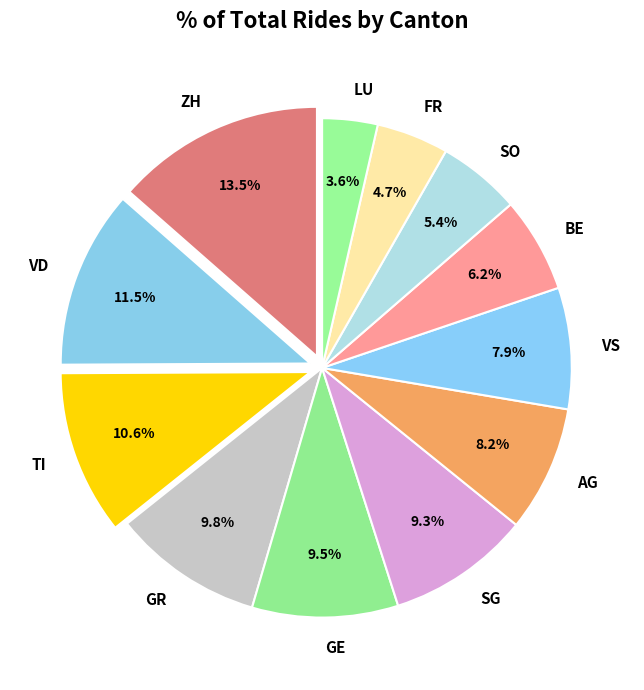

Does LU account for over 50% of the chart?

No